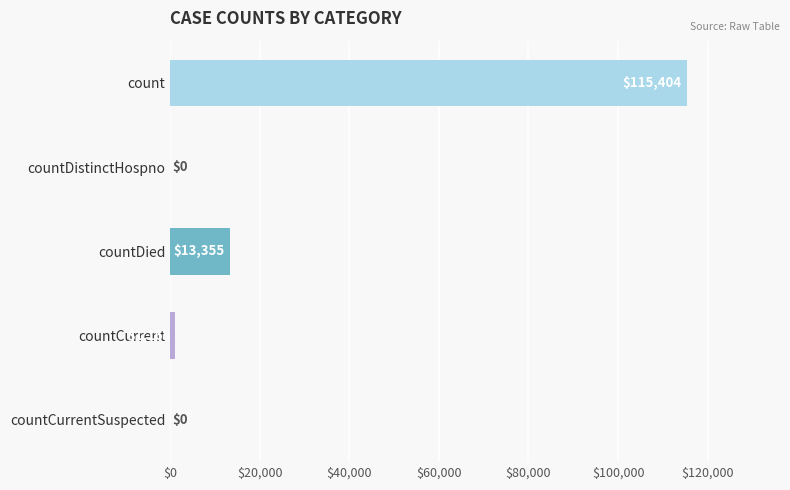

Is it true that the value at countDied is 13355?

True